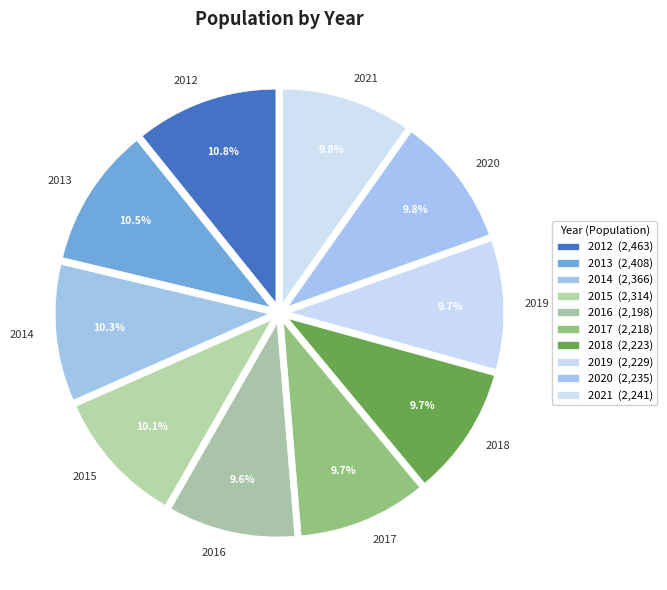

What percentage is the 2021 slice, to the nearest percent?

10%